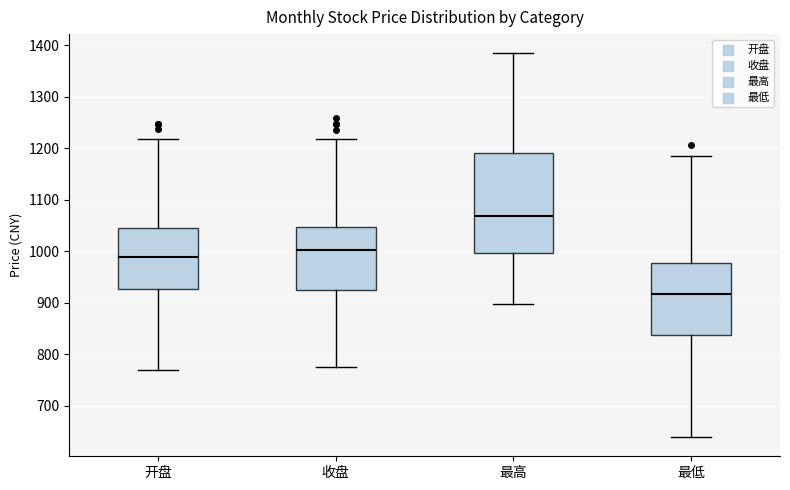

Reading left to right, transcribe this box plot: for each box, give where its median line is, the range the box spans, and where its two whiskers end, as read against the y-axis. The values are not printed on the chart, so give them approximately, as read against the axis.

开盘: median 990, box 930 to 1040, whiskers 770 to 1220
收盘: median 1000, box 920 to 1050, whiskers 780 to 1220
最高: median 1070, box 1000 to 1190, whiskers 900 to 1380
最低: median 920, box 840 to 980, whiskers 640 to 1190